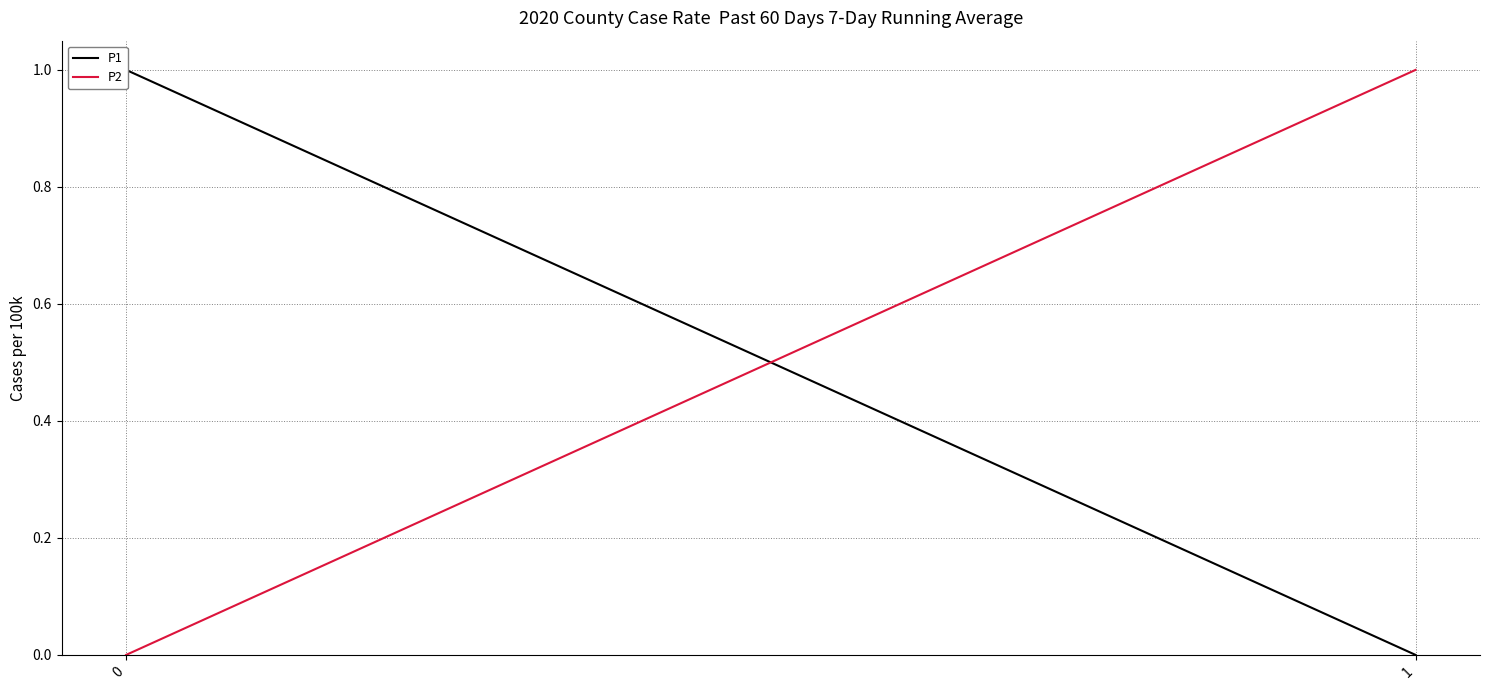

Which series has the largest total across all categories?

P1